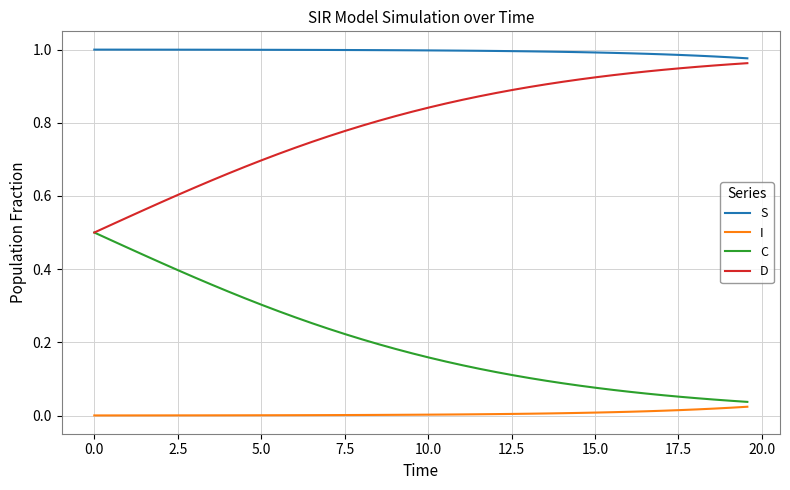

List the series in order of their overall mean, lowest first.

I, C, D, S